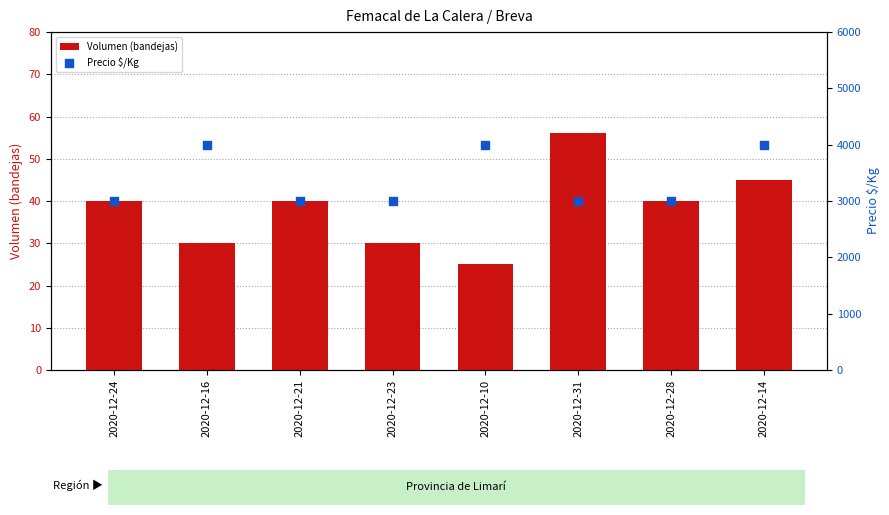

At which category is the sum across all series the highest?

2020-12-14